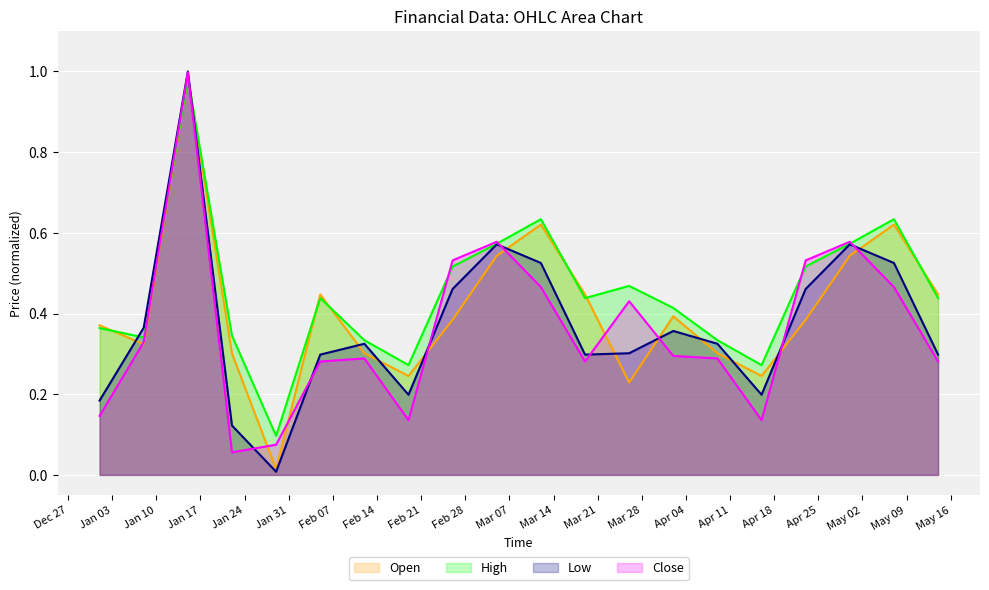

What is the spread (max minus min) of values at 2023-05-07?

0.2